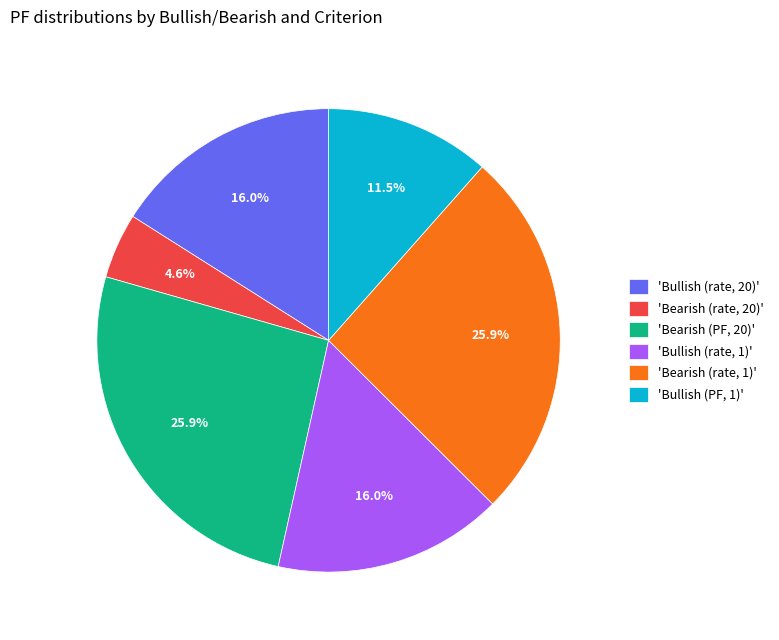

Which slice is the smallest?

'Bearish (rate, 20)'